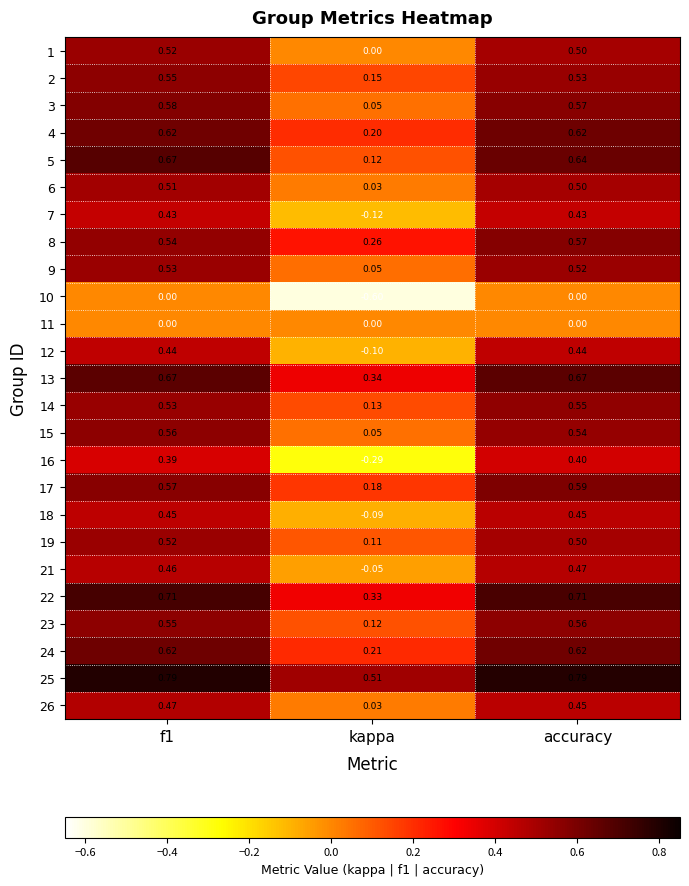

At which label does 7 reach its minimum?

kappa